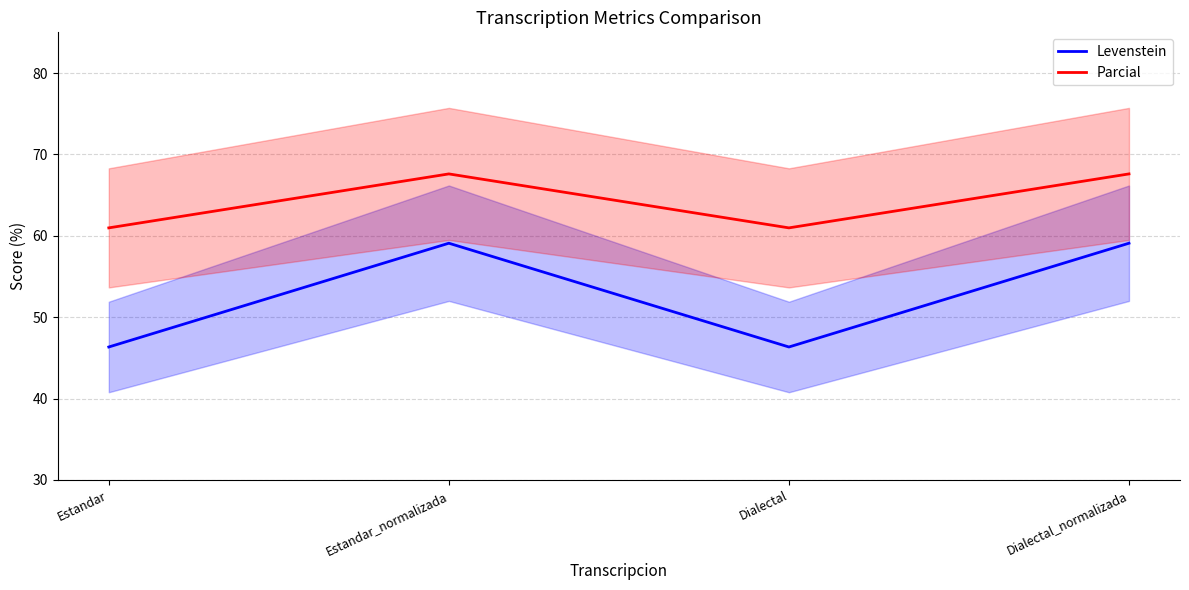

What position from the left is Estandar_normalizada?

2